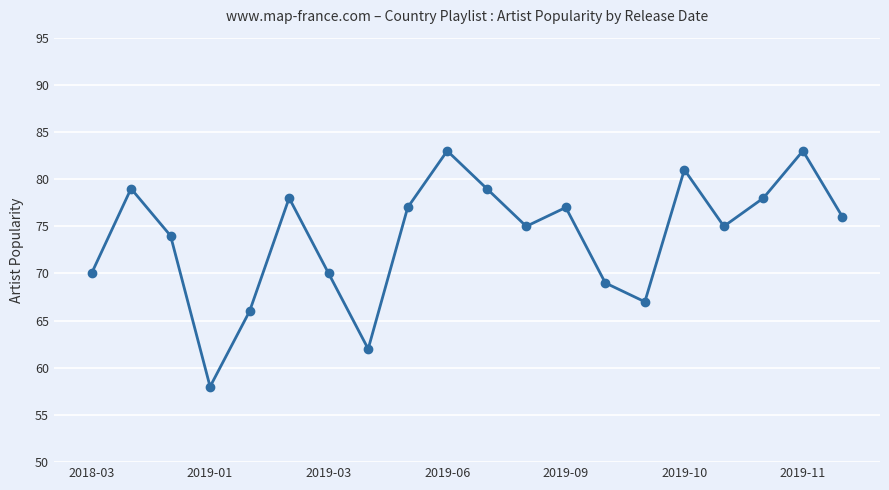

What is the value of the 9th point from the left?

77